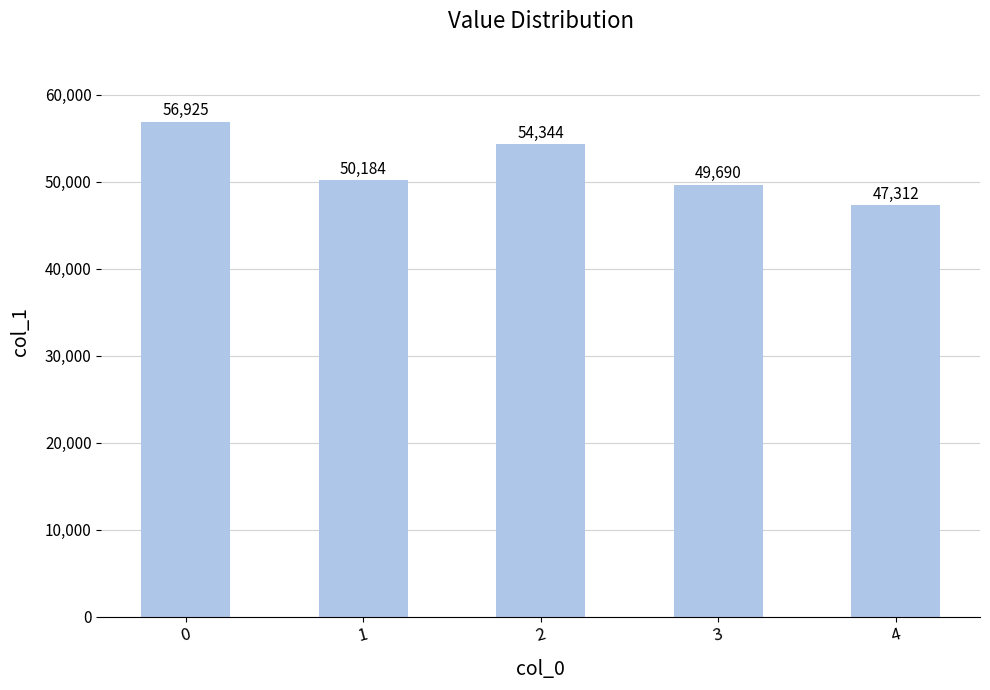

What is the value of the 4th bar from the left?

49690